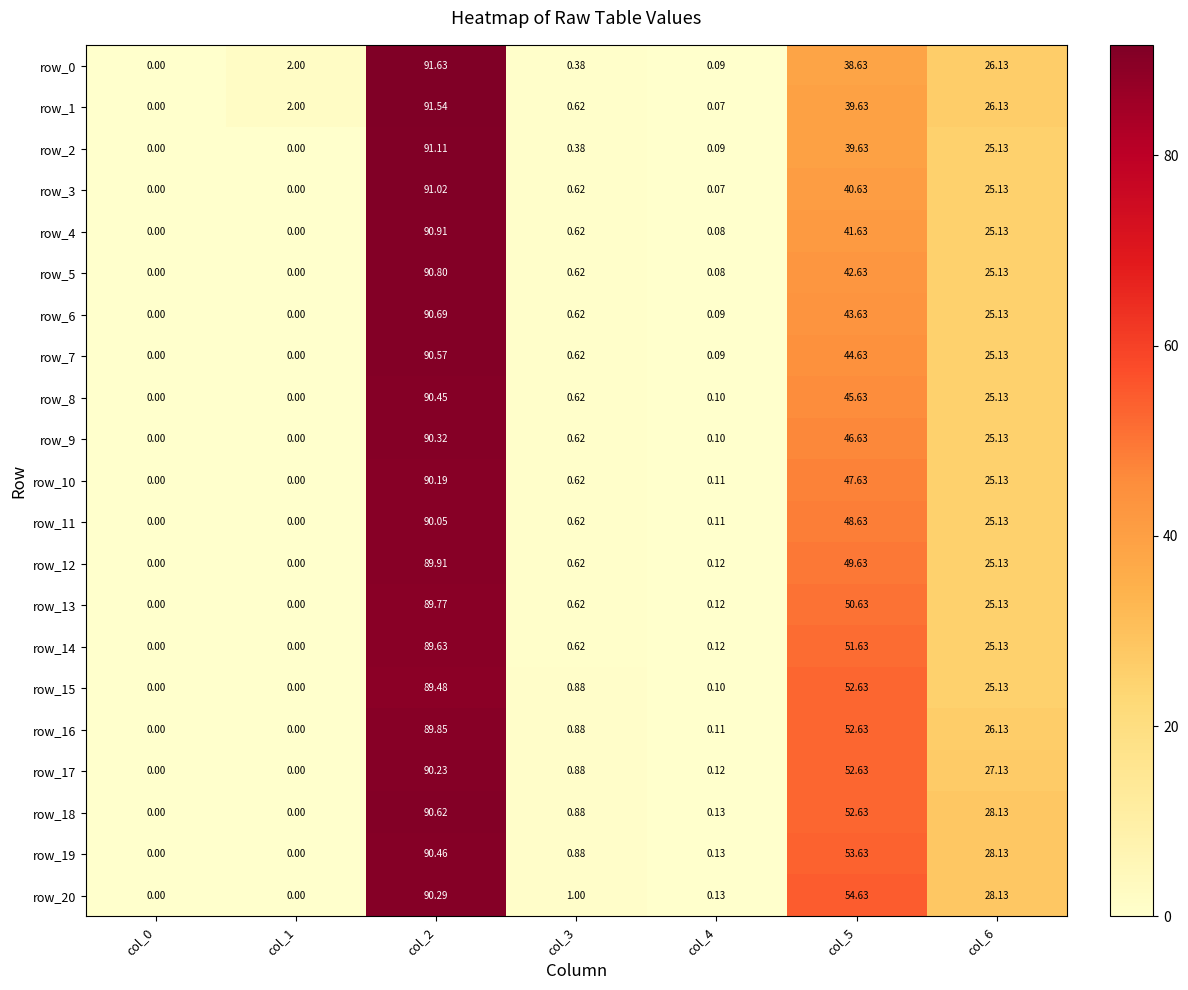

What is the maximum value for row_19?

90.5